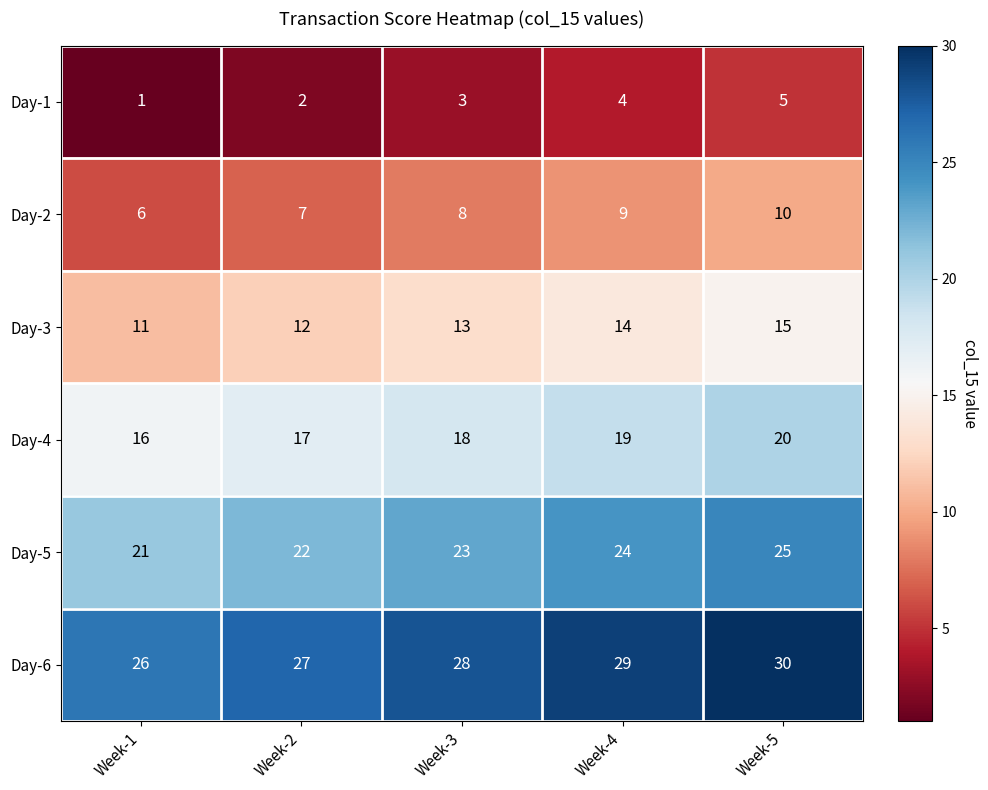

What is the spread (max minus min) of values at Week-1?

25